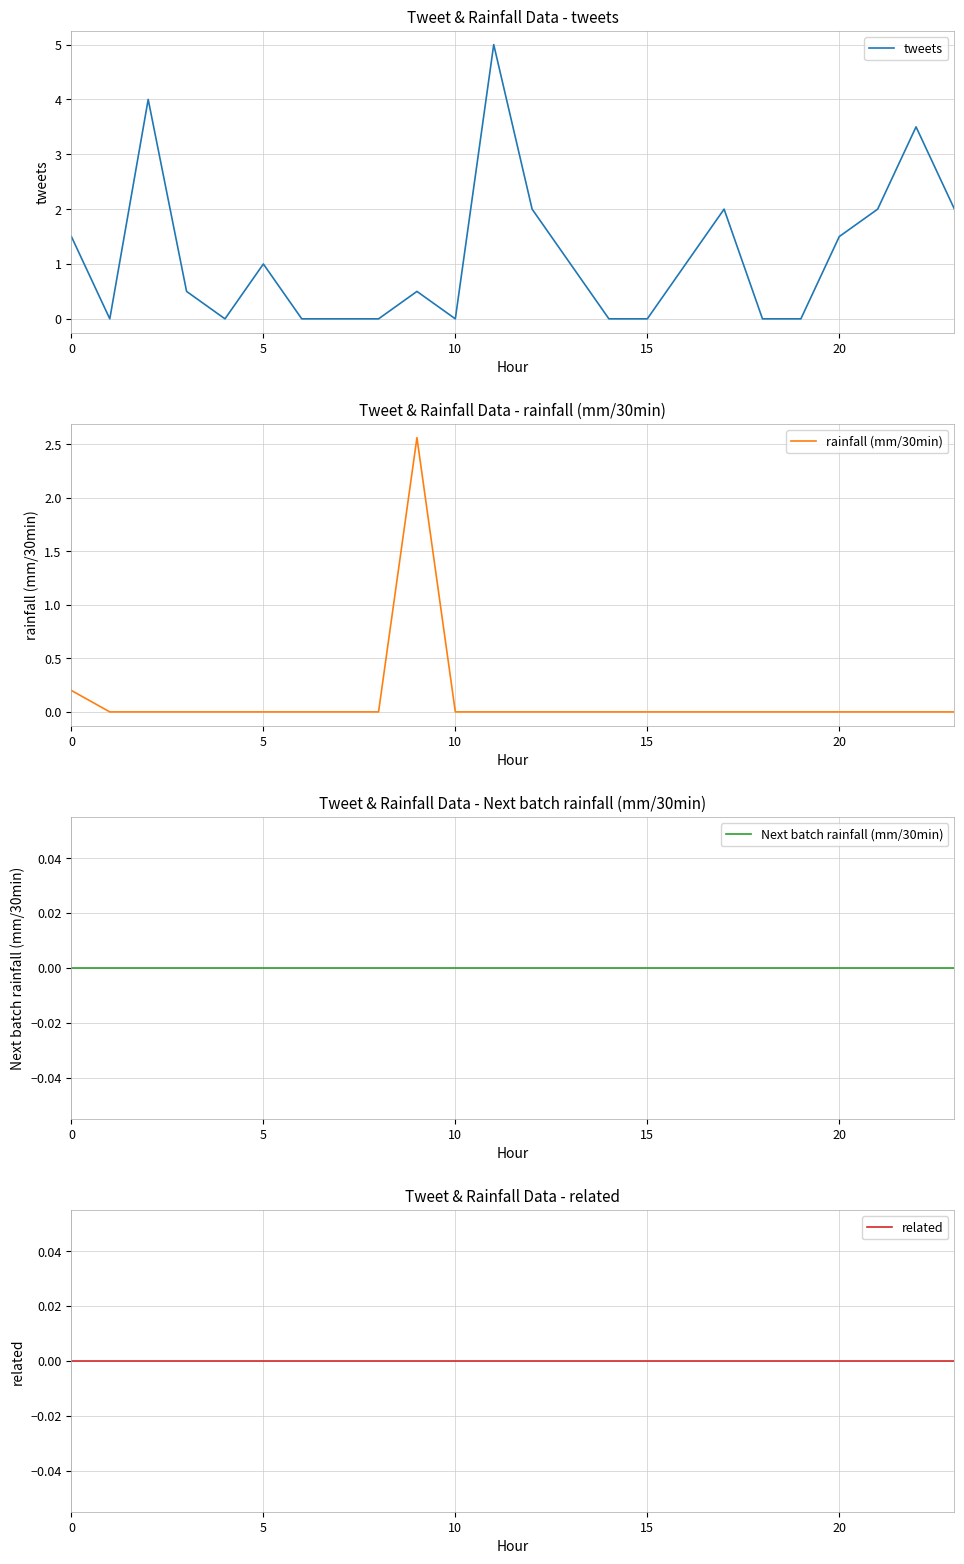

True or false: tweets and Next batch rainfall (mm/30min) cross at least once.

False